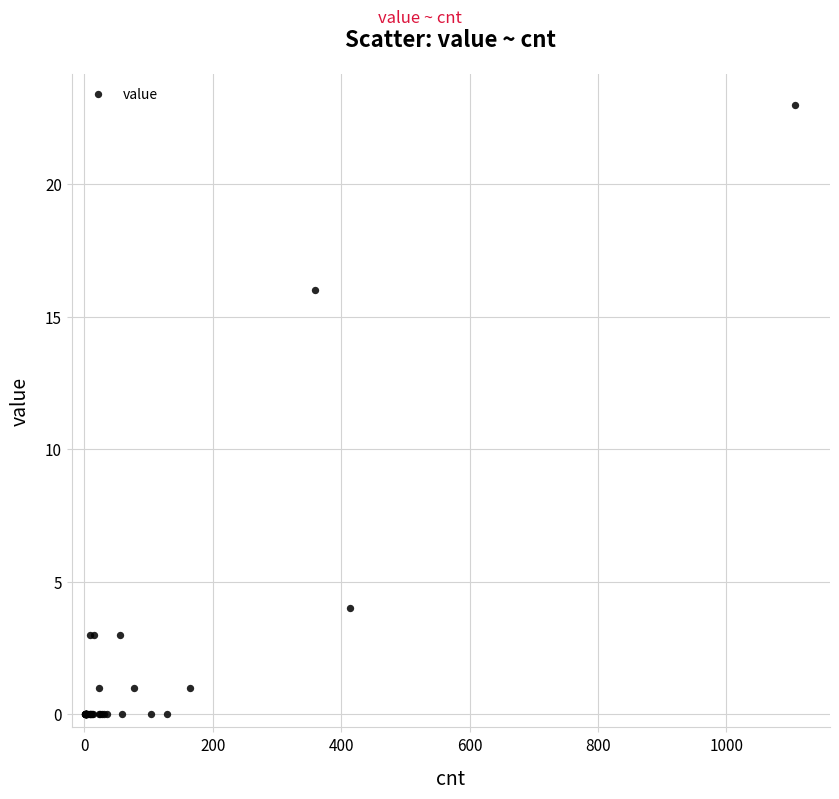

What Y value in the scatter plot is closest to 11?

16